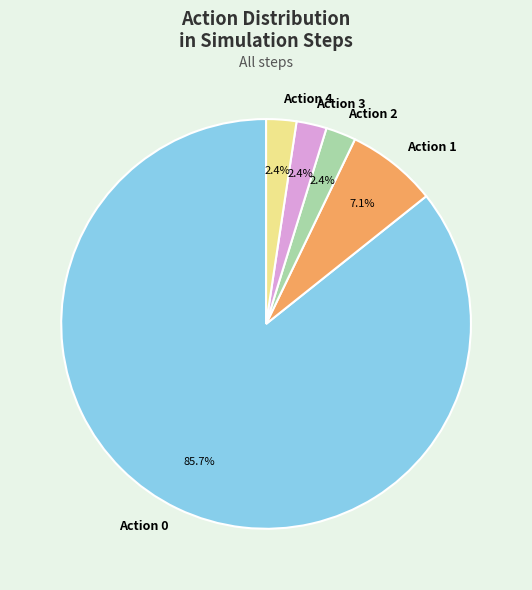

Which slice represents more than half of the pie?

Action 0